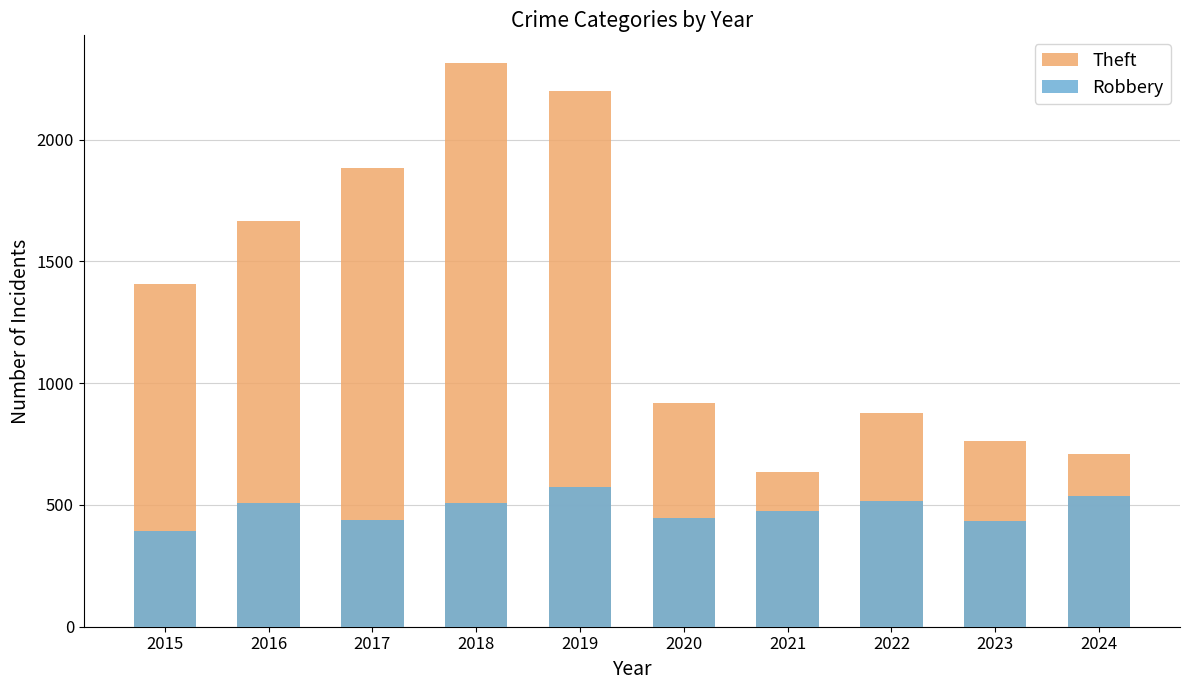

Which series has the largest total across all categories?

Theft